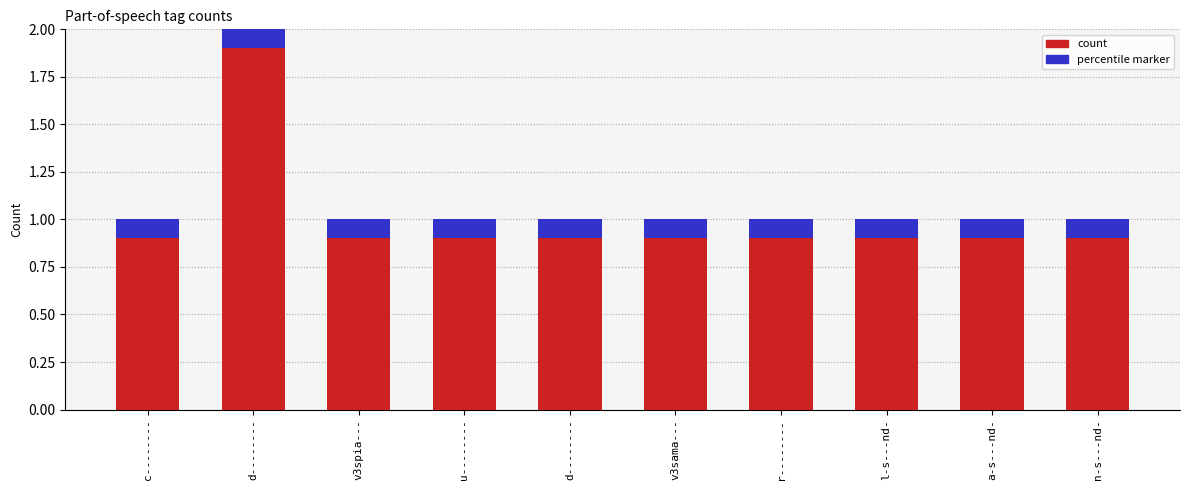

What is the highest value of the percentile marker series?

0.1